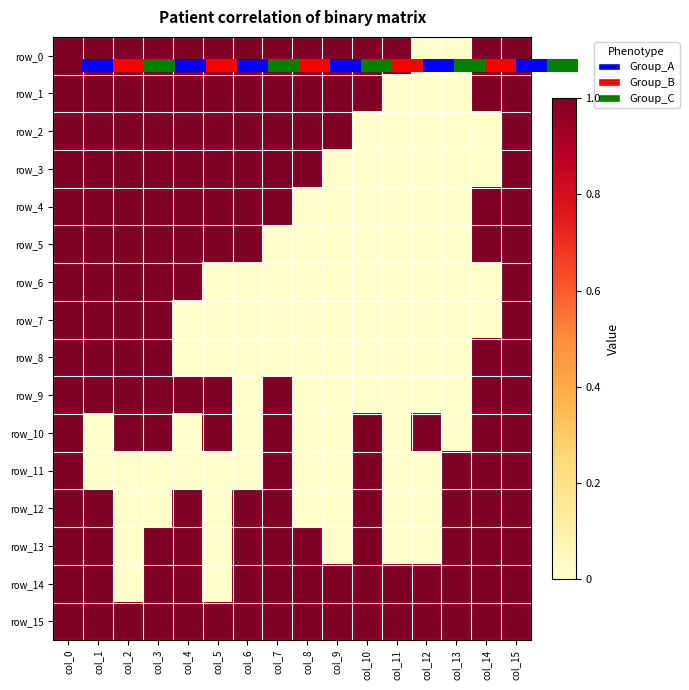

Rank the categories by row_8 value from lowest to highest.

col_4, col_5, col_6, col_7, col_8, col_9, col_10, col_11, col_12, col_13, col_0, col_1, col_2, col_3, col_14, col_15